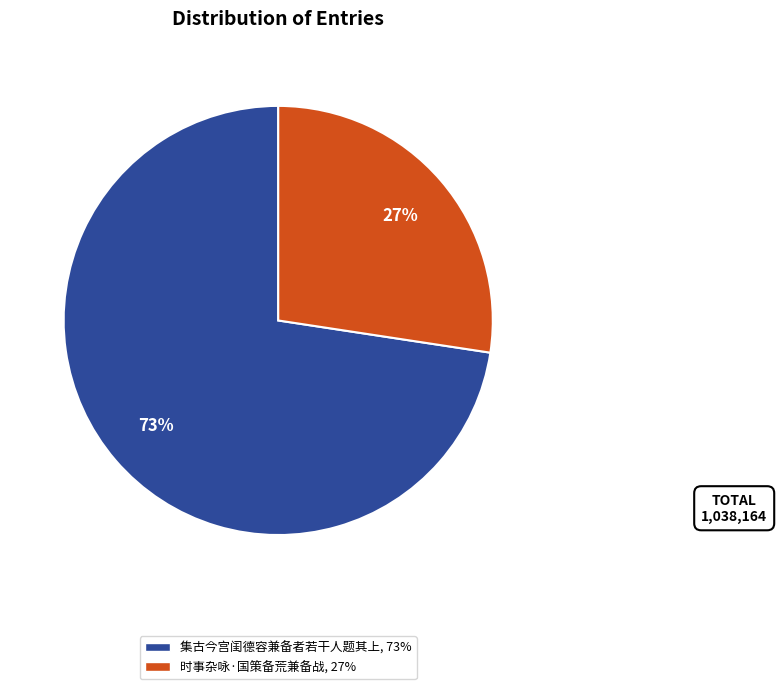

Which slice is the smallest?

时事杂咏·国策备荒兼备战